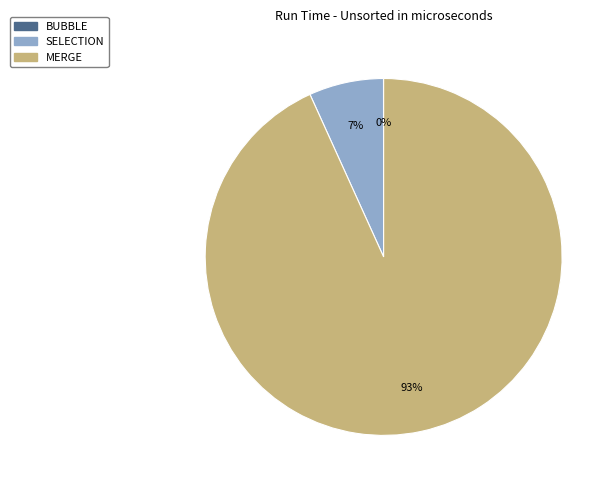

Which slice is the largest?

MERGE